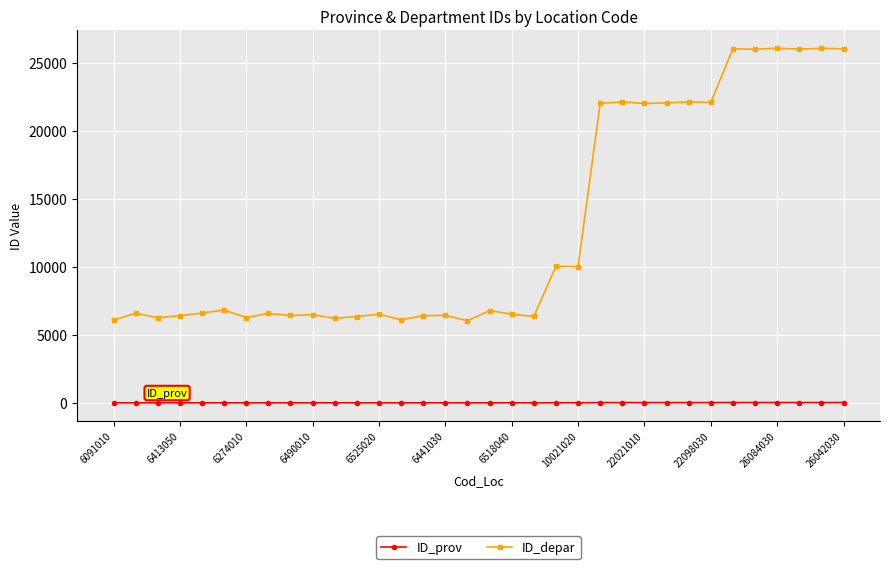

List the series in order of their peak value, highest first.

ID_depar, ID_prov